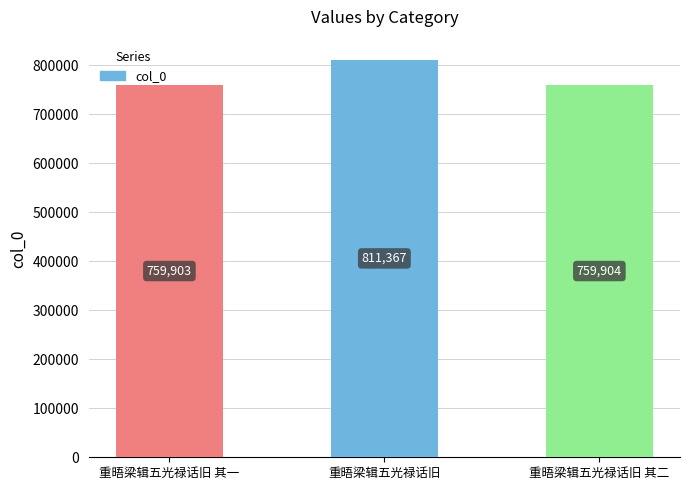

What is the greatest value displayed?

811367